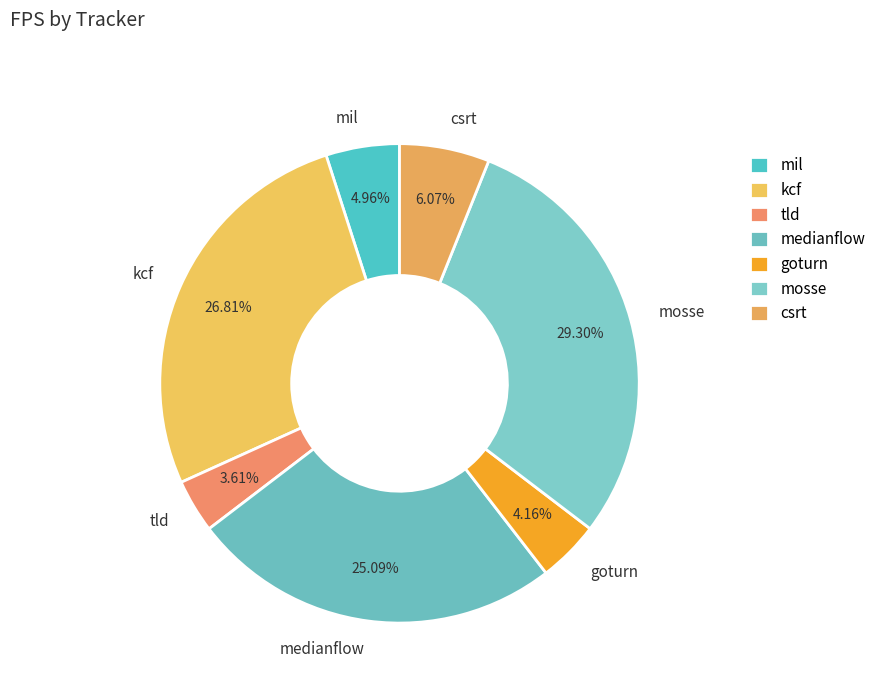

How many slices are in this pie chart?

7